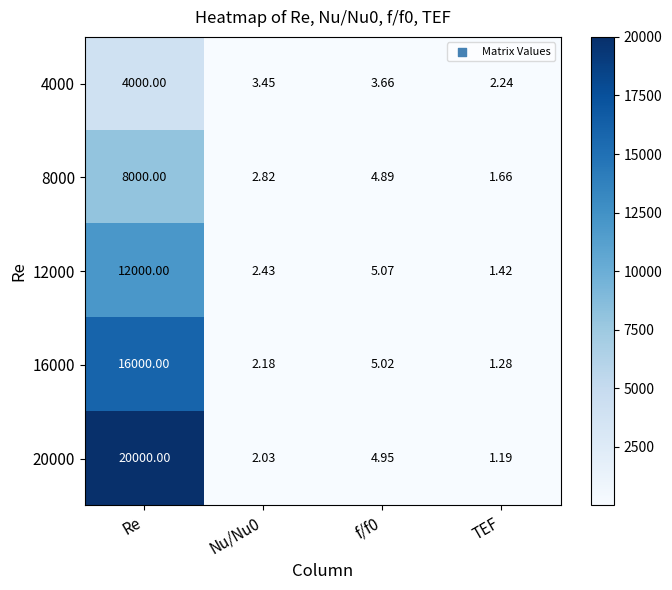

Which series has the largest total across all categories?

20000